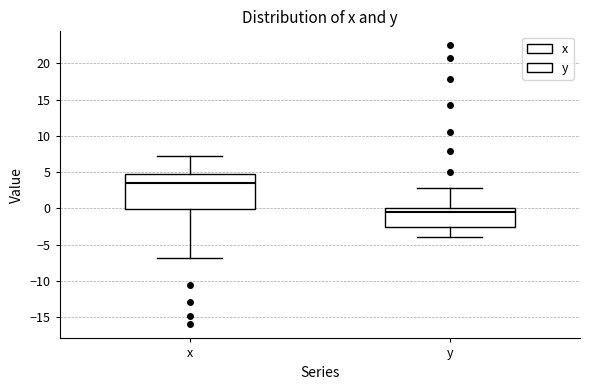

Reading left to right, transcribe this box plot: for each box, give where its median line is, the range the box spans, and where its two whiskers end, as read against the y-axis. The values are not printed on the chart, so give them approximately, as read against the axis.

x: median 3.5, box 0.0 to 5.0, whiskers -7.0 to 7.0
y: median -0.5, box -2.5 to 0.0, whiskers -4.0 to 3.0